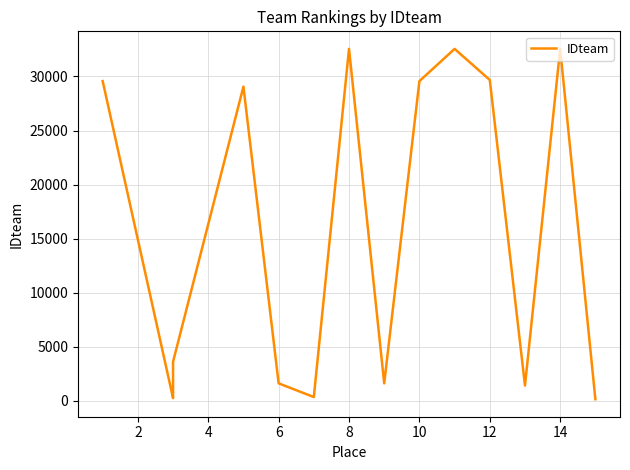

How many distinct data groups are displayed?

1